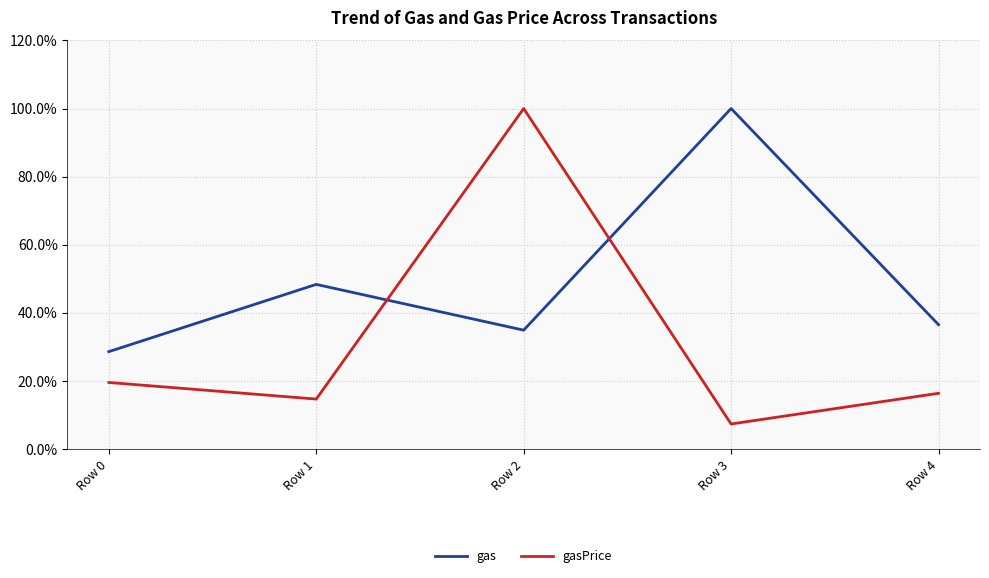

What is the spread (max minus min) of values at Row 4?

20.2